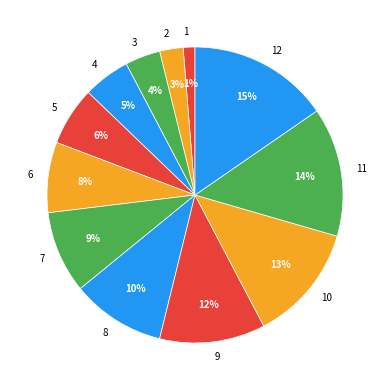

Which has a higher value, 8 or 1?

8